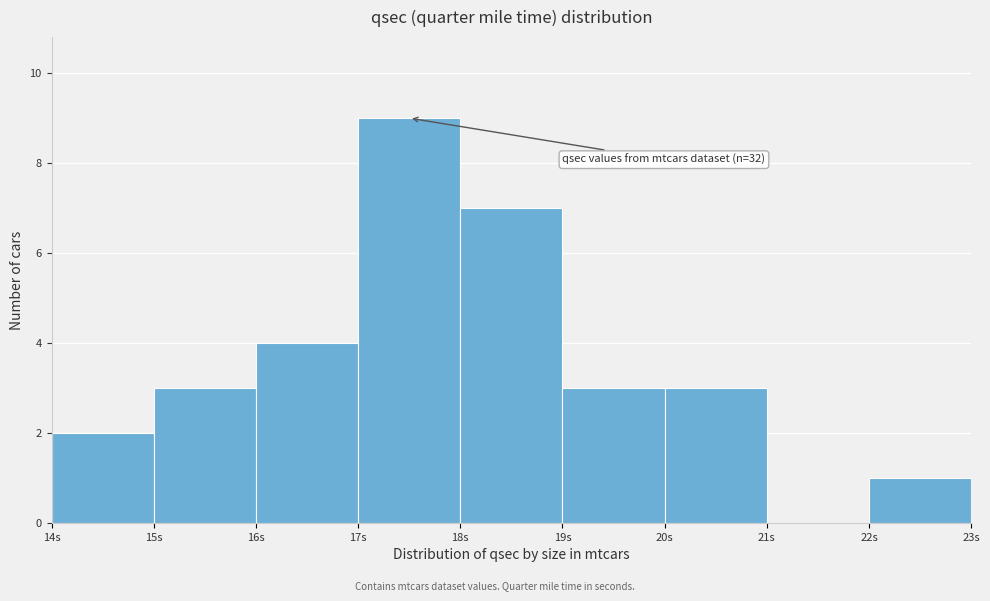

Which range on the x-axis has the tallest bar?

17 to 18